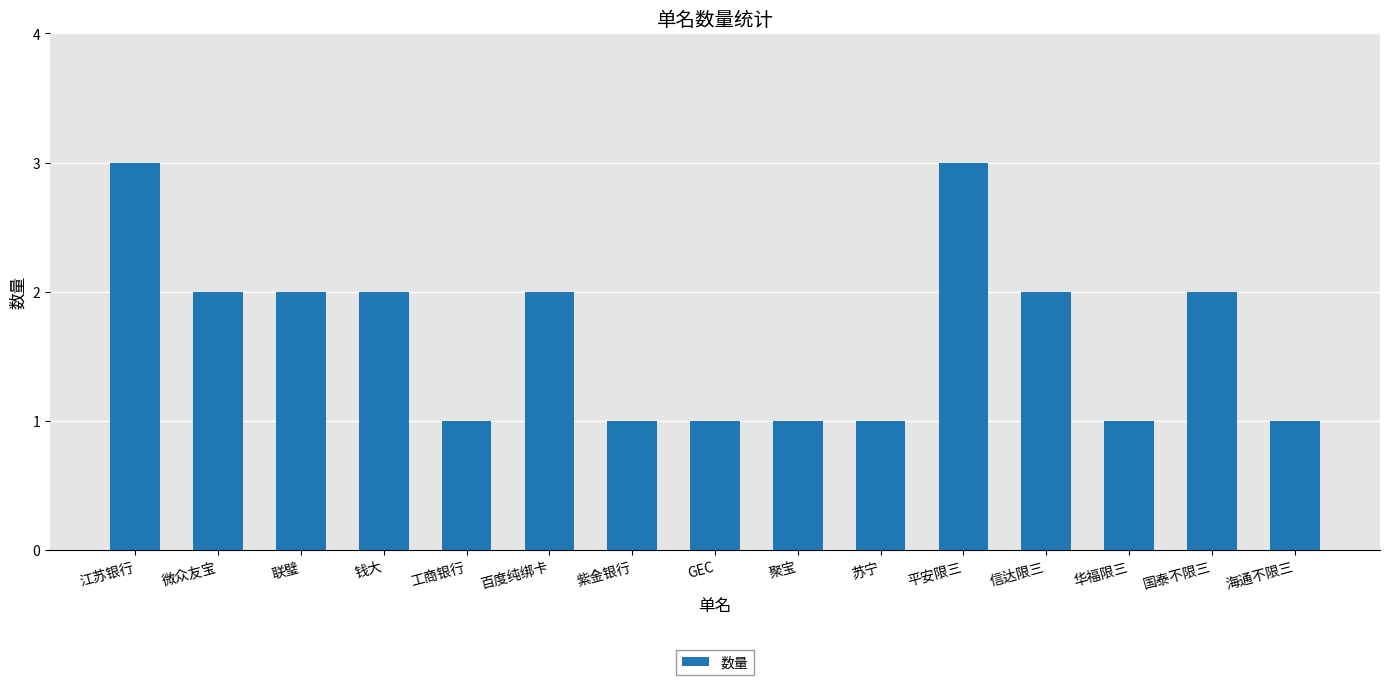

Does the chart contain stacked bars?

No